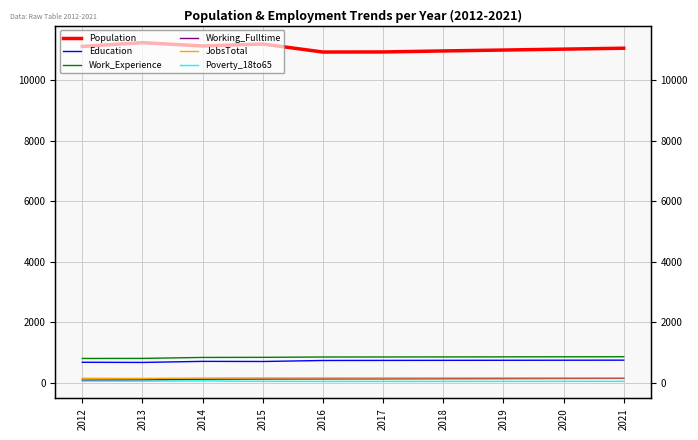

How many values in the Population series exceed 11054?

4